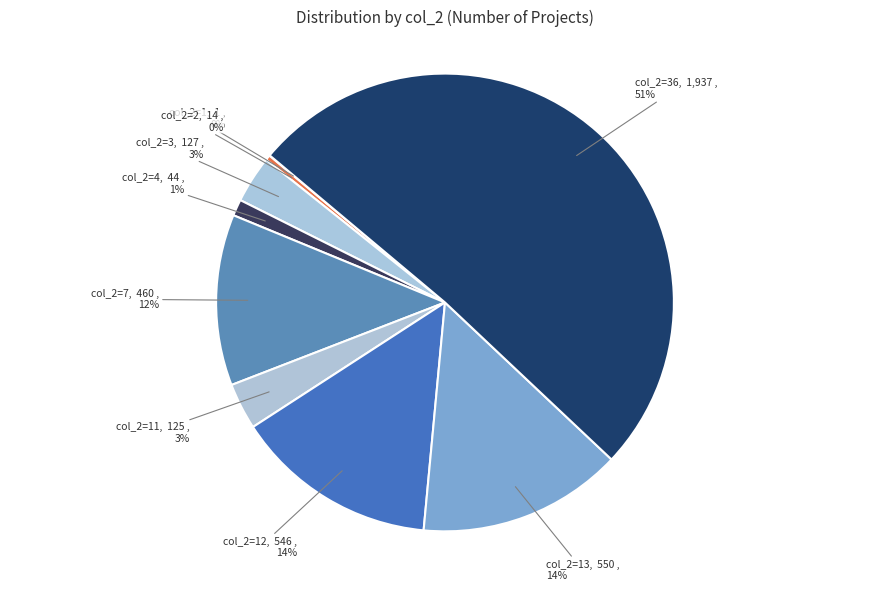

Which slice represents more than half of the pie?

36